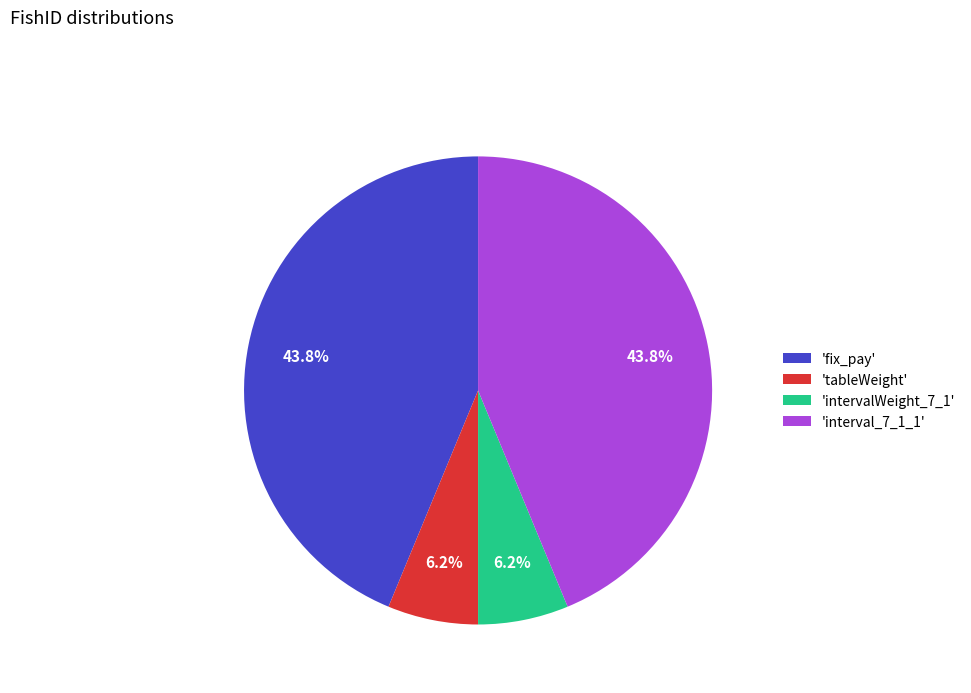

How many segments does this pie chart have?

4